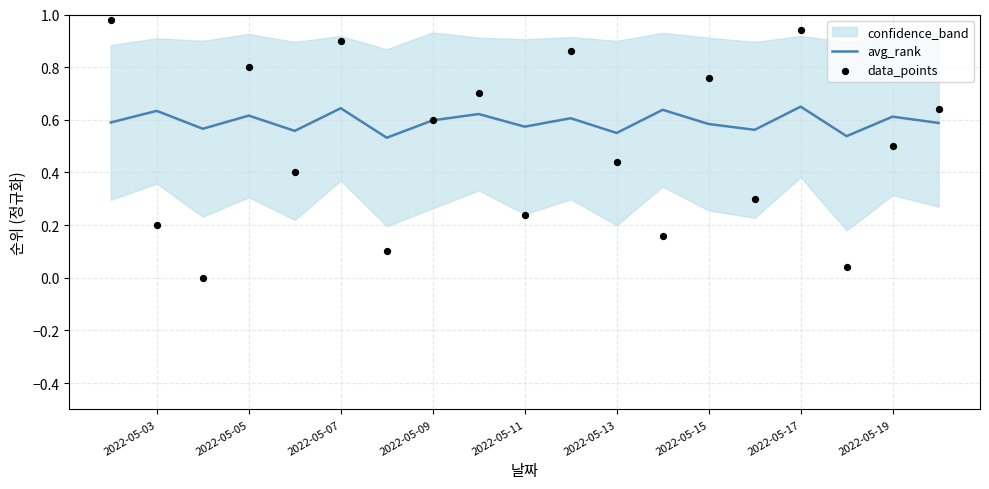

Which series contains the lowest Y value?

data_points